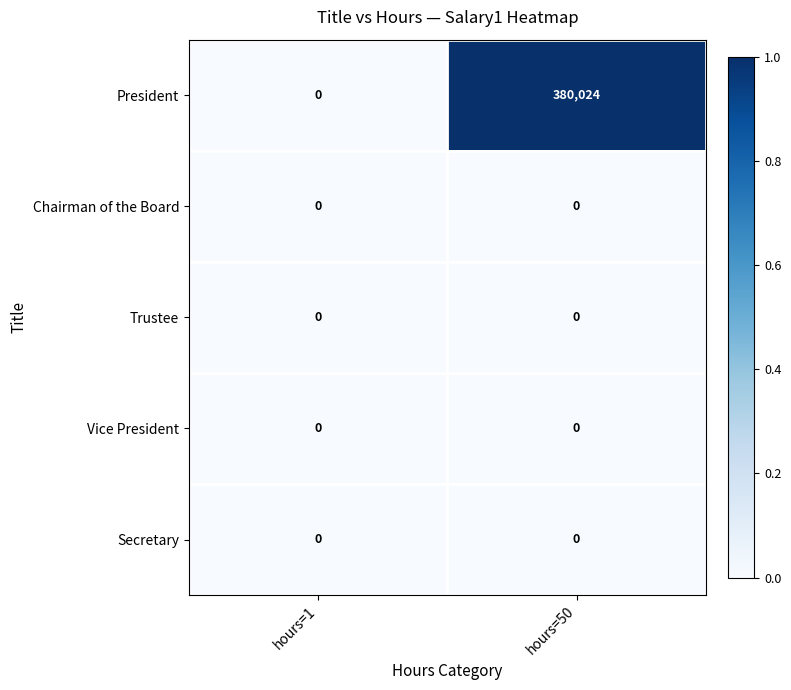

Reading right to left, extract all data points from this chart.

President: hours=50=380024	hours=1=0
Chairman of the Board: hours=50=0	hours=1=0
Trustee: hours=50=0	hours=1=0
Vice President: hours=50=0	hours=1=0
Secretary: hours=50=0	hours=1=0